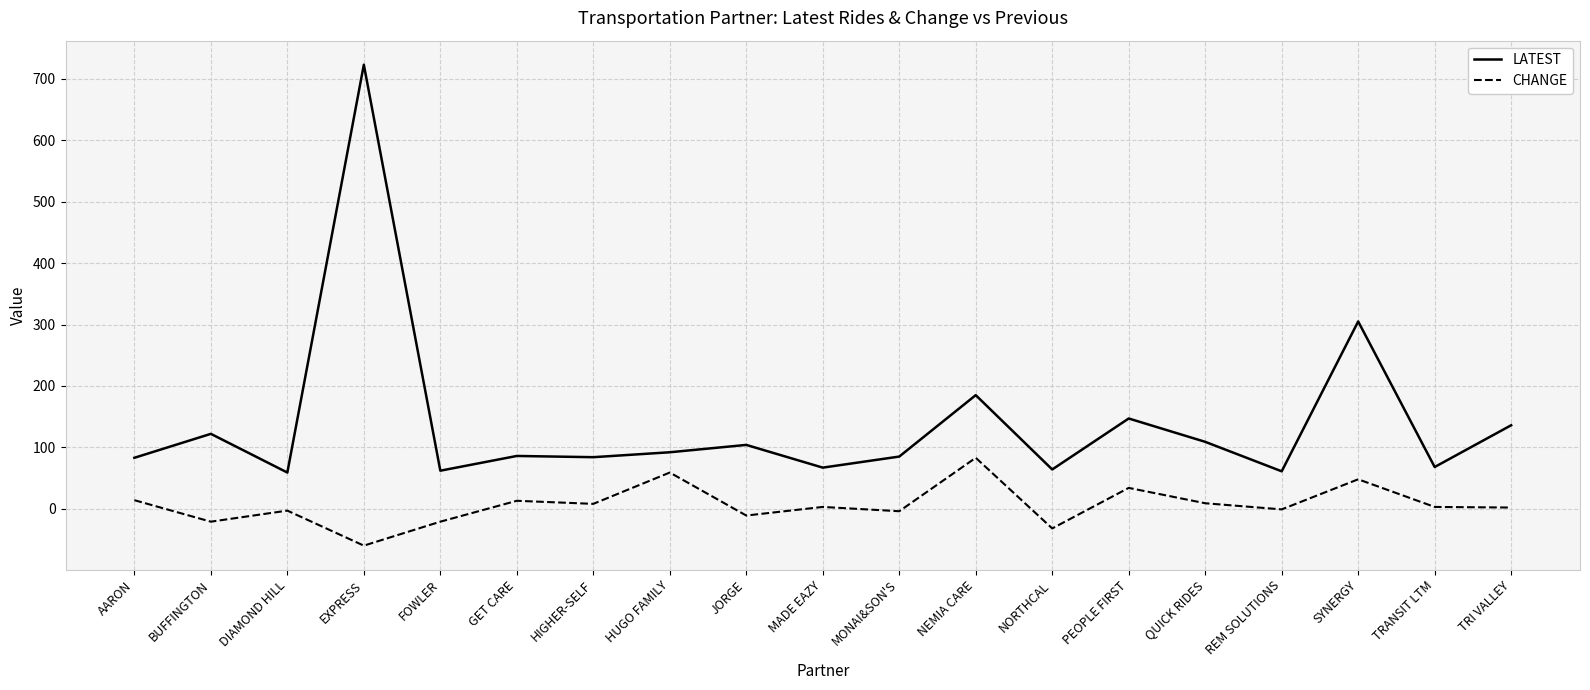

At which category is the sum across all series the highest?

EXPRESS